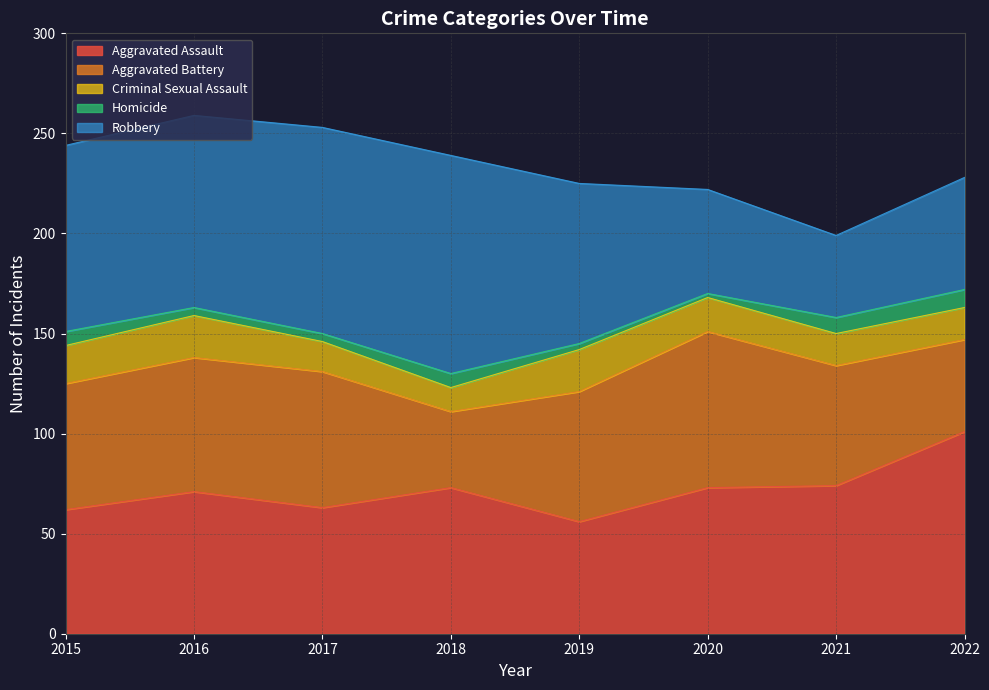

At 2018, list the series in order from smallest to largest.

Homicide, Criminal Sexual Assault, Aggravated Battery, Aggravated Assault, Robbery